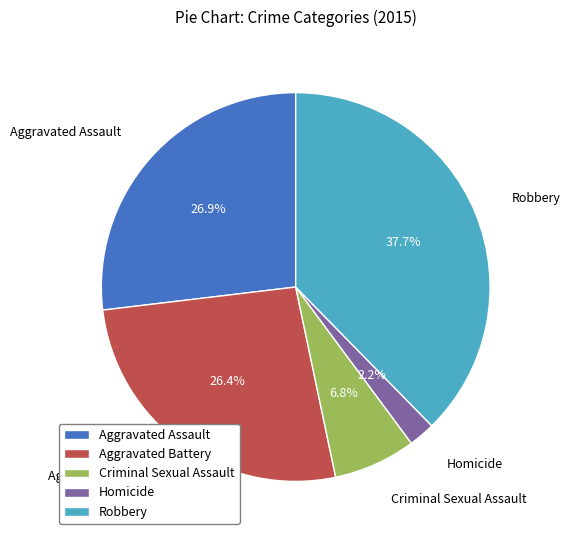

What percentage is the Aggravated Assault slice, to the nearest percent?

27%